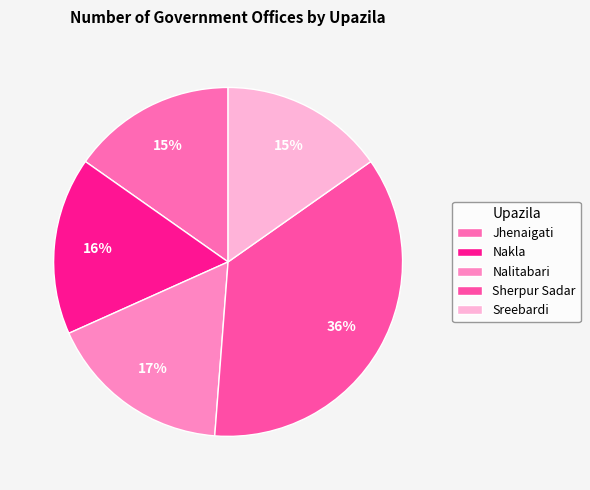

Is Sreebardi the majority of the pie?

No